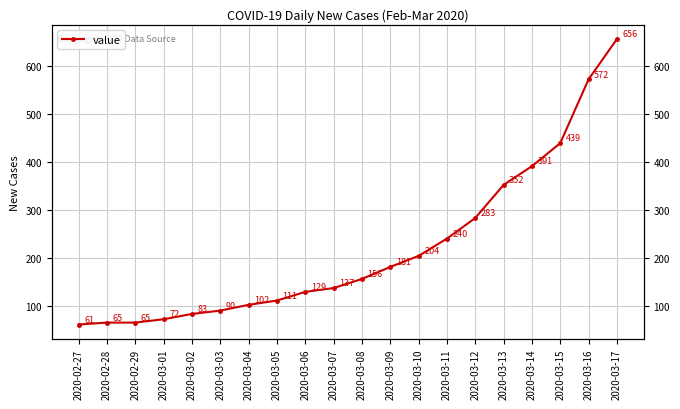

Reading left to right, extract all data points from this chart.

61	65	65	72	83	90	102	111	129	137	156	181	204	240	283	352	391	439	572	656